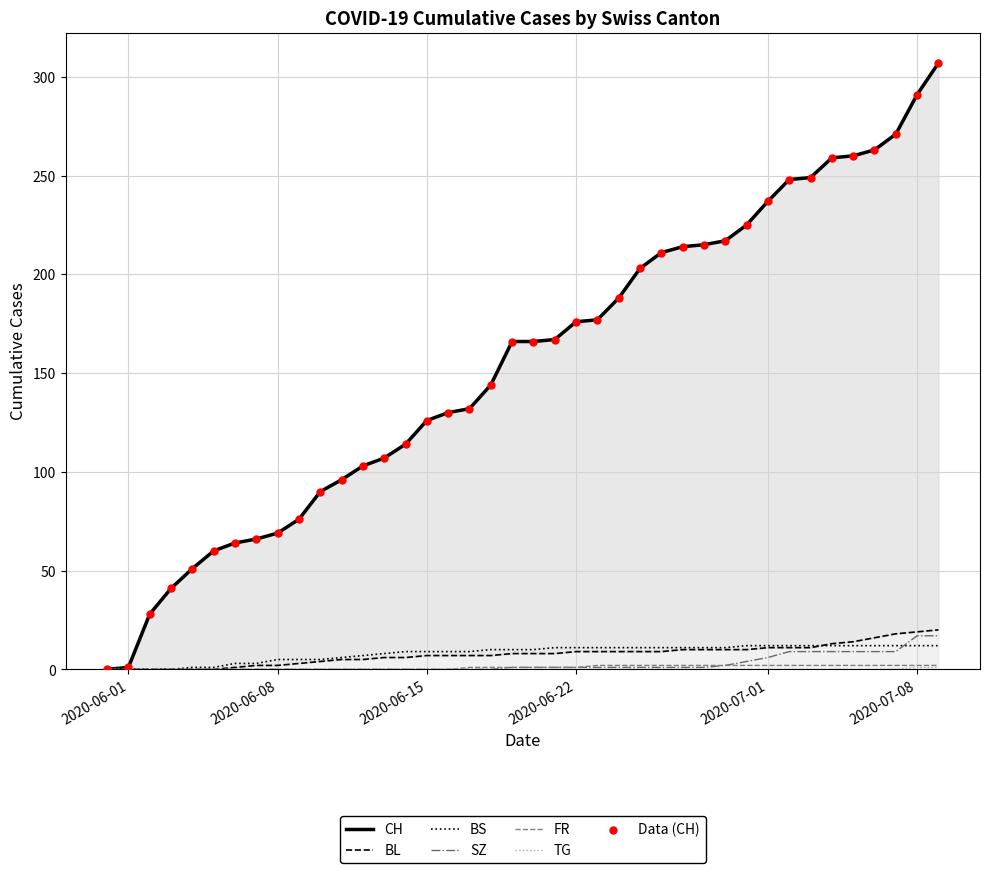

Which series contains the highest Y value?

CH